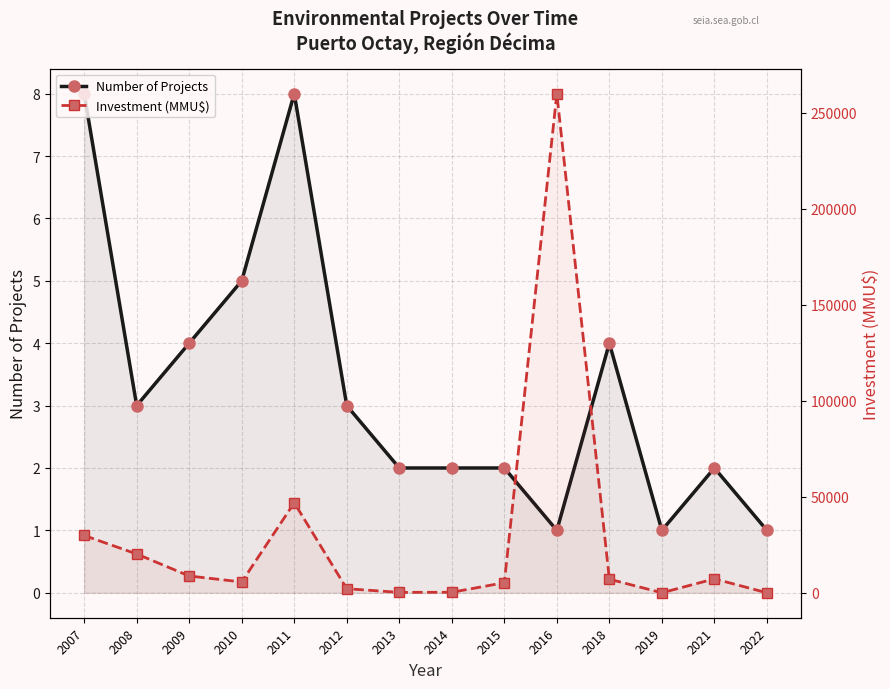

What are all the series names shown in the legend?

Number of Projects, Investment (MMU$)